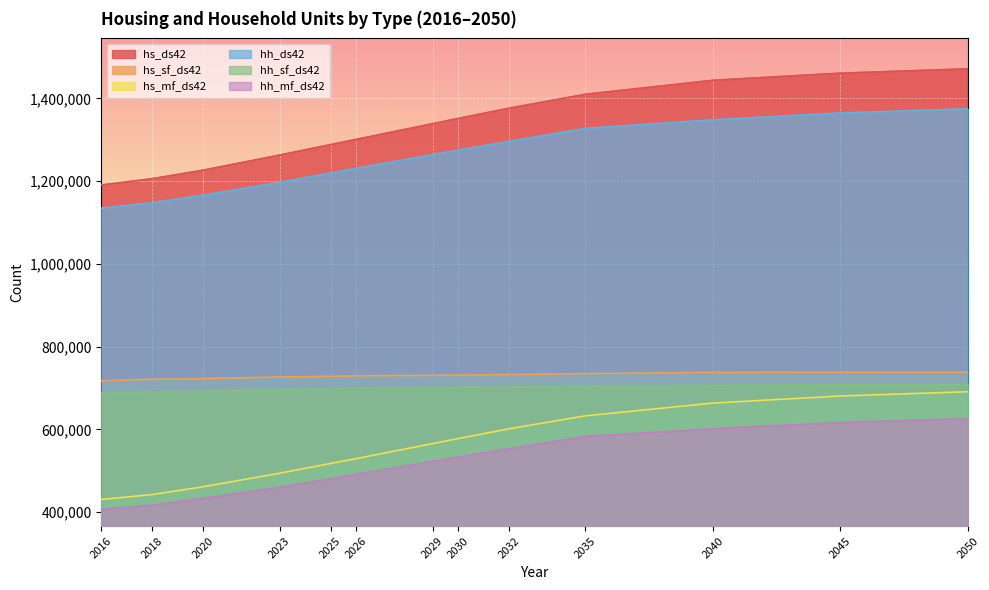

What is the difference between the second highest and second lowest values in the hs_mf_ds42 series?

238196